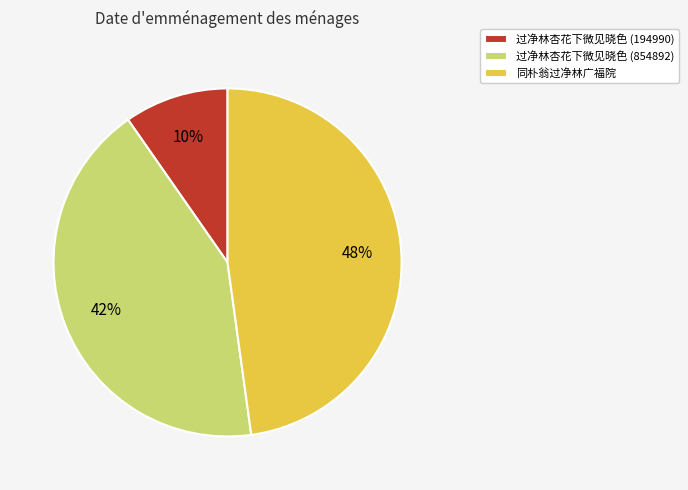

Is the sum of 同朴翁过净林广福院 and 过净林杏花下微见晓色 (854892) greater than half?

Yes